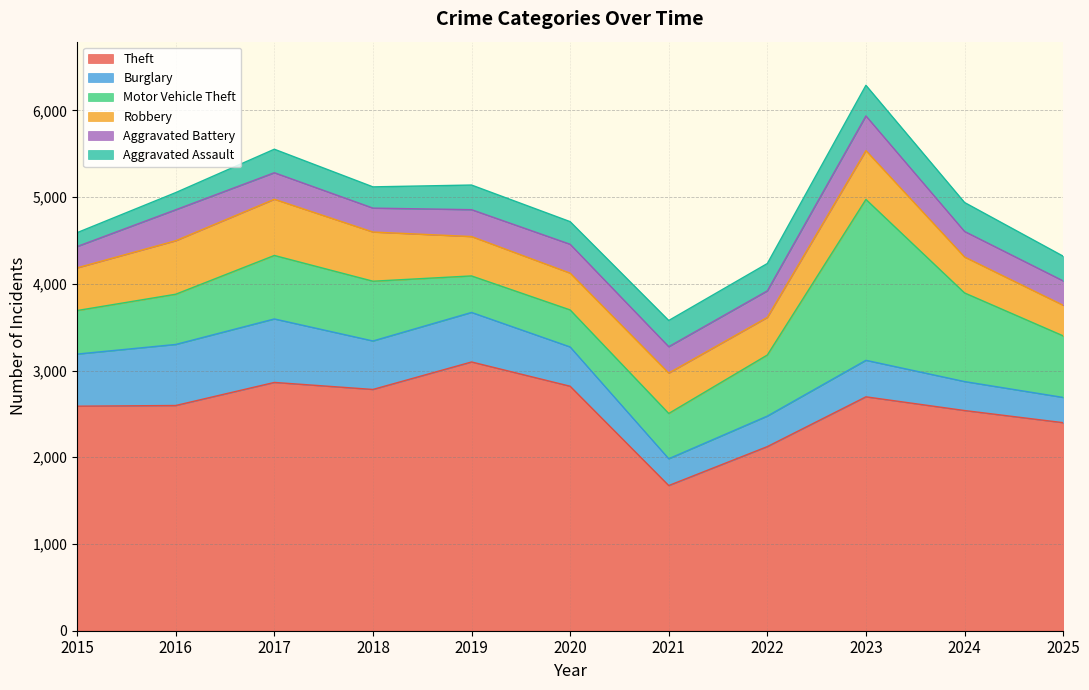

What is the total value across all series at 2024?

4938